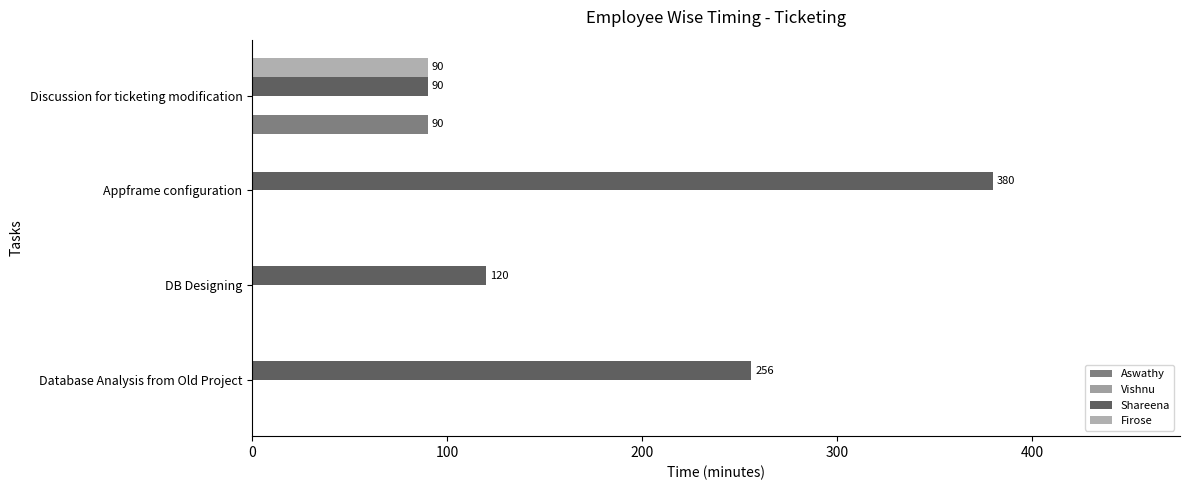

Count the number of categories in the chart.

4